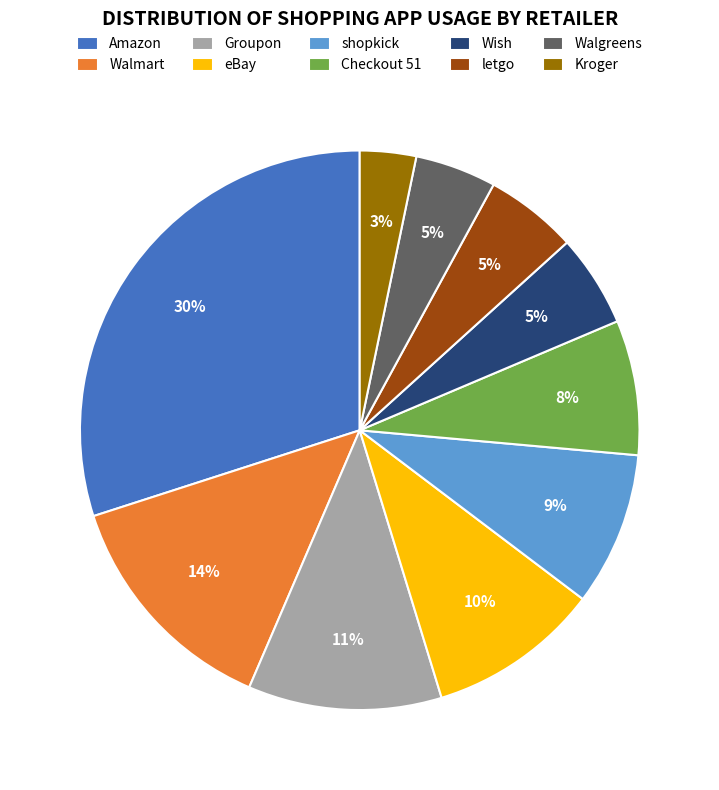

To the nearest percent, what percentage of the pie is shopkick?

9%